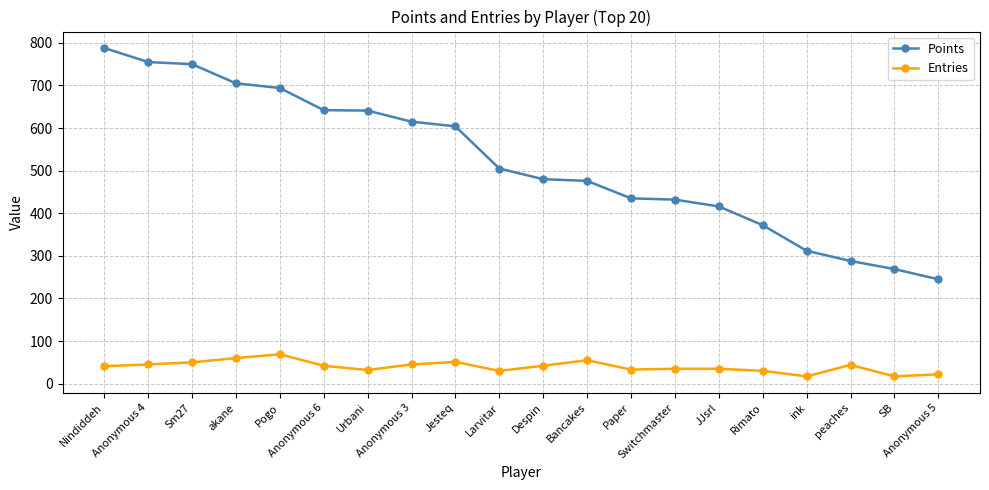

What is the value of the Points point at the 15th from the left?

416